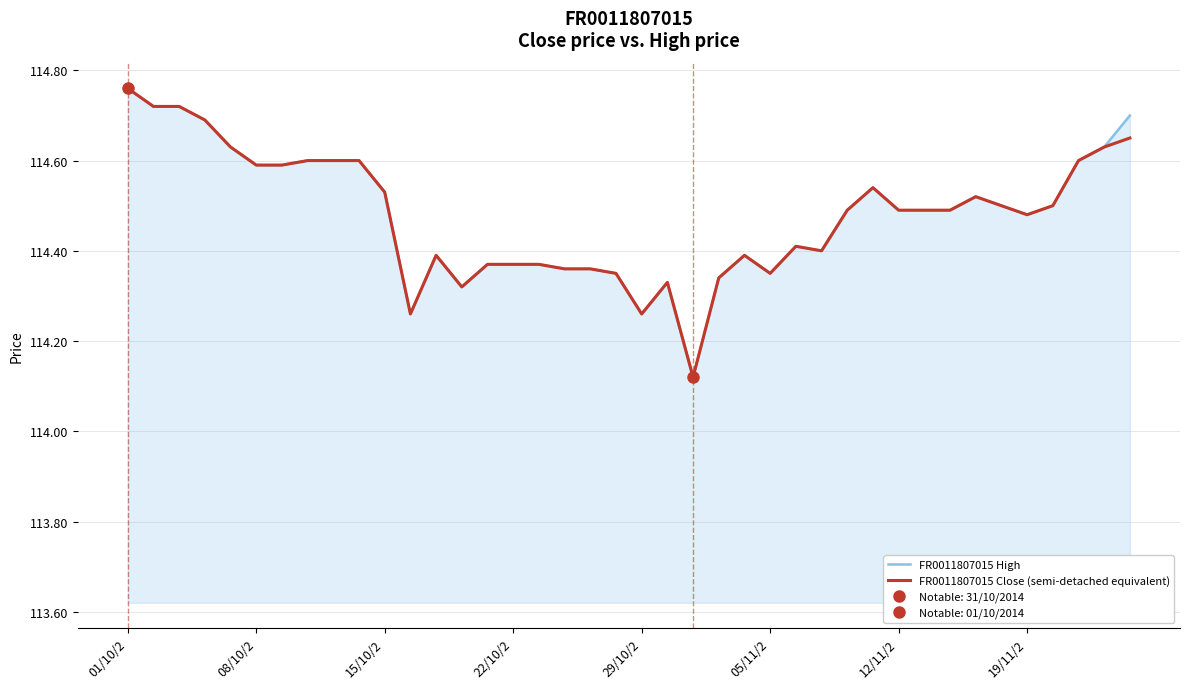

List the series in order of their overall mean, highest first.

FR0011807015 High, FR0011807015 Close (semi-detached equivalent)